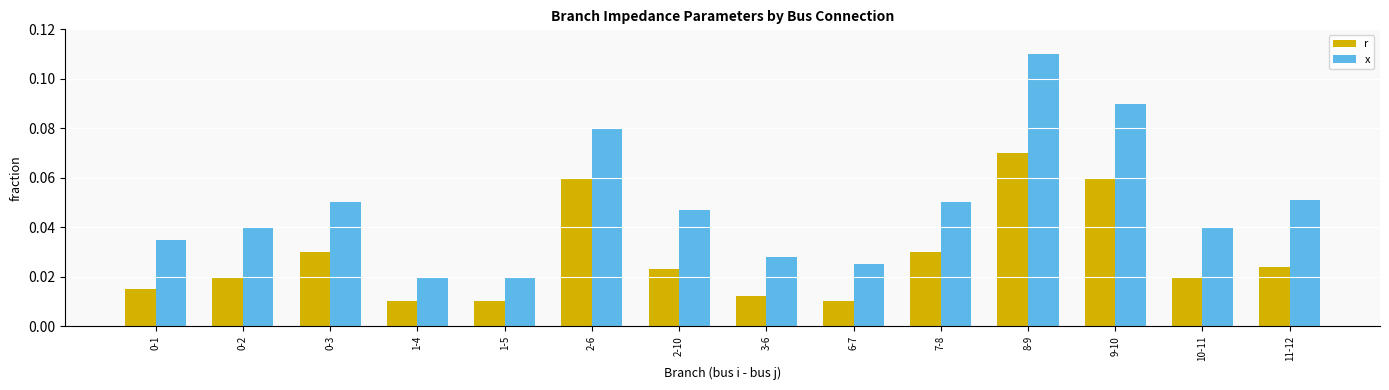

Which series has the largest total across all categories?

x